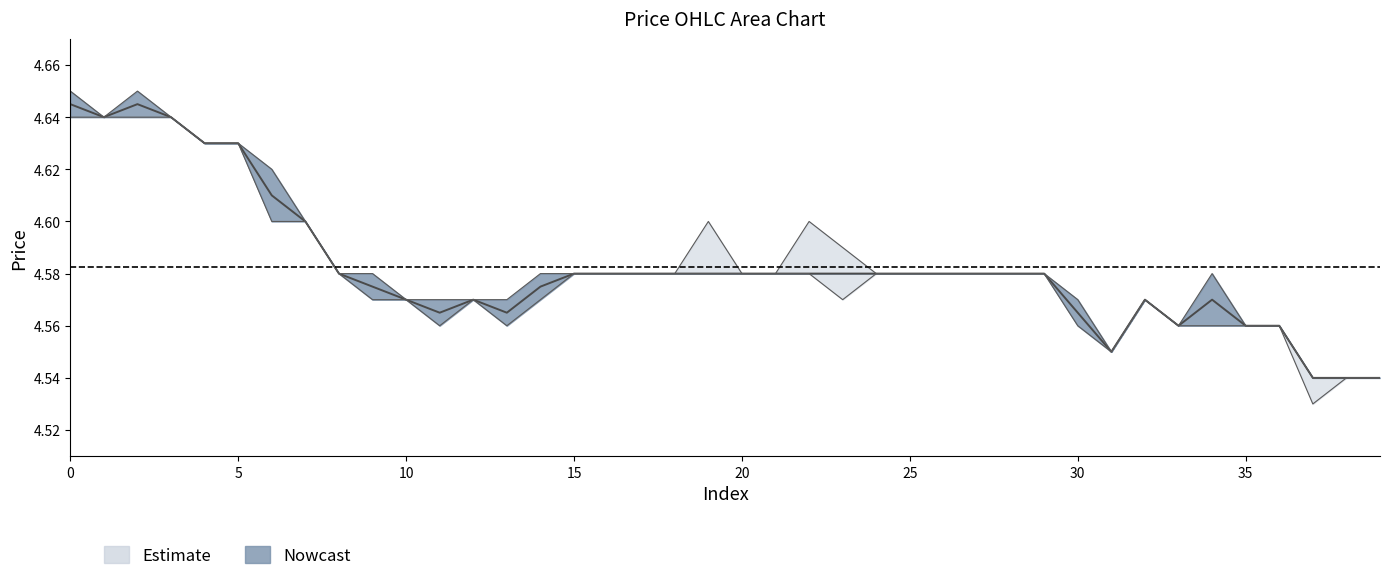

At which category does open reach its first local valley?

1